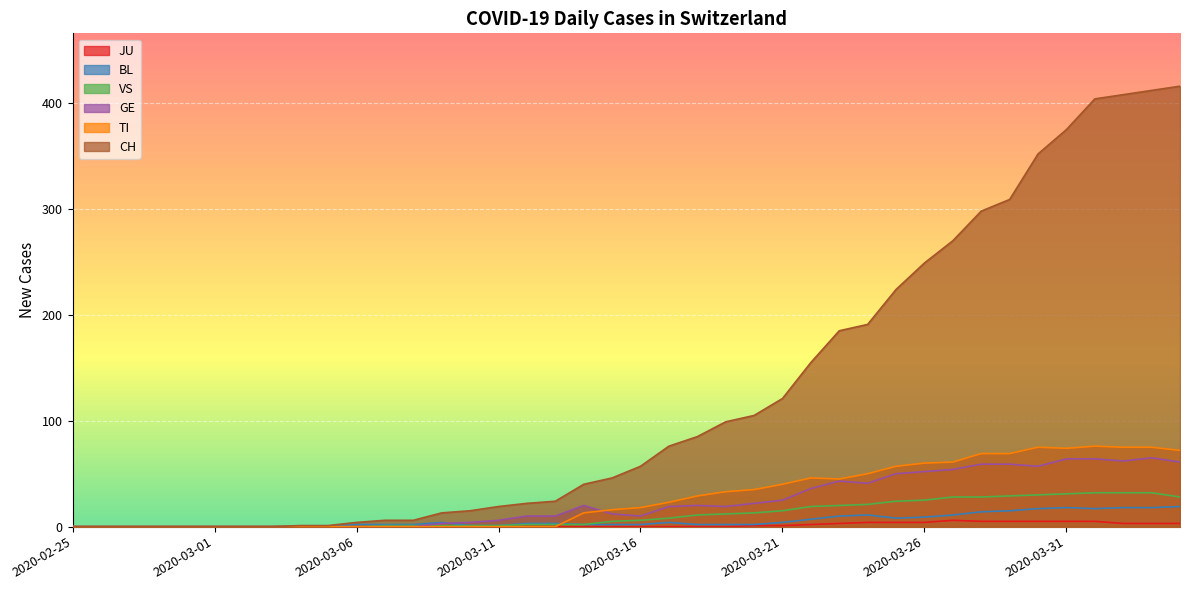

What is the value of the TI point at the 40th from the left?

72